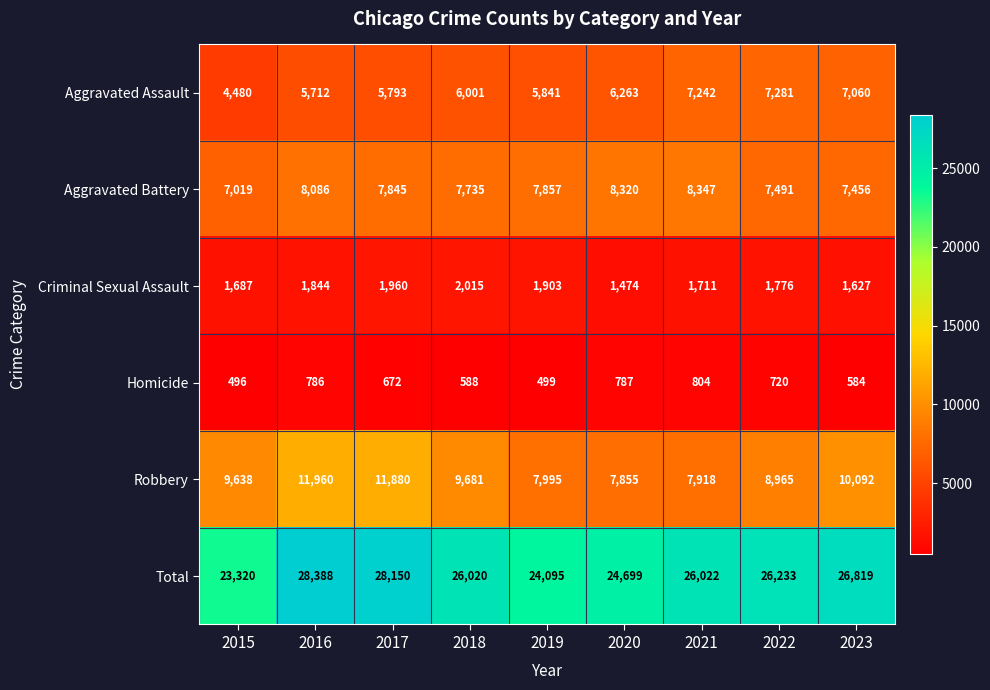

How many data points does each series have?

9